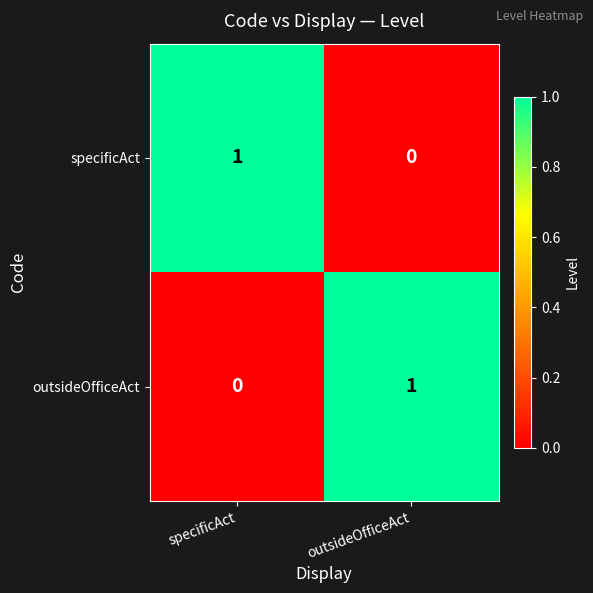

Rank the series at specificAct from lowest to highest value.

outsideOfficeAct, specificAct